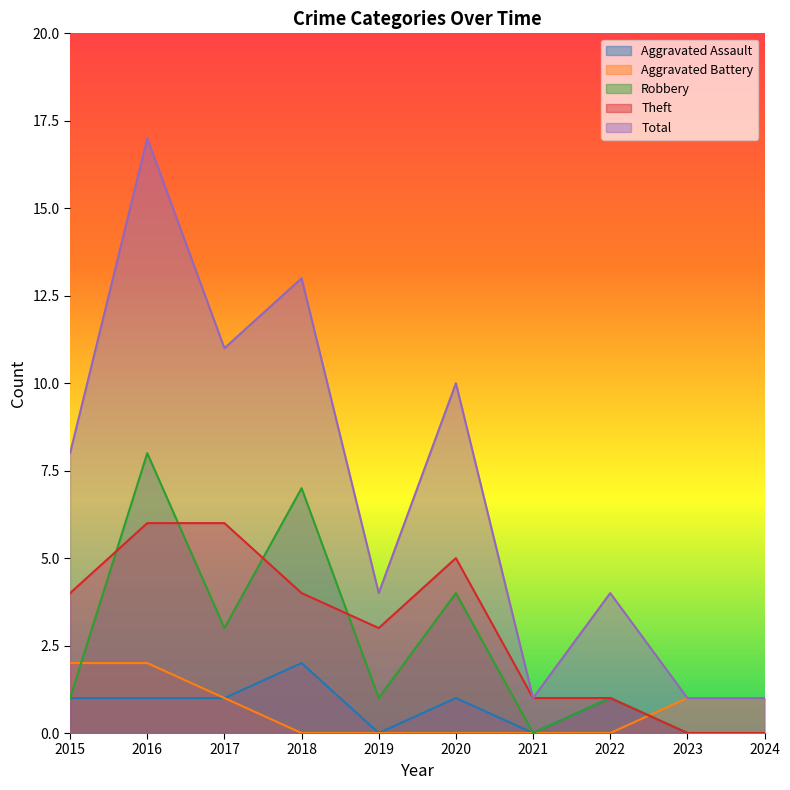

How many data points does each series have?

10